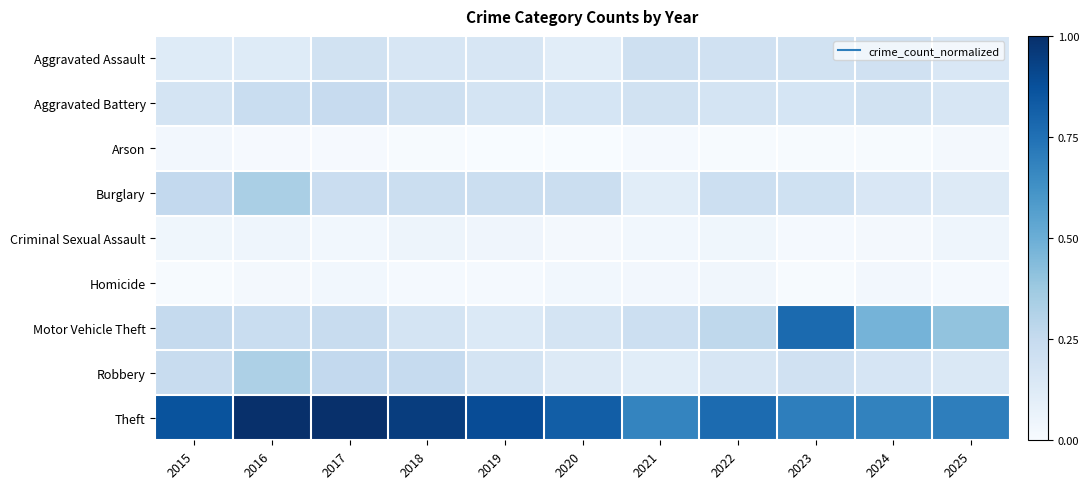

At which category does the chart reach its peak across all series?

2016